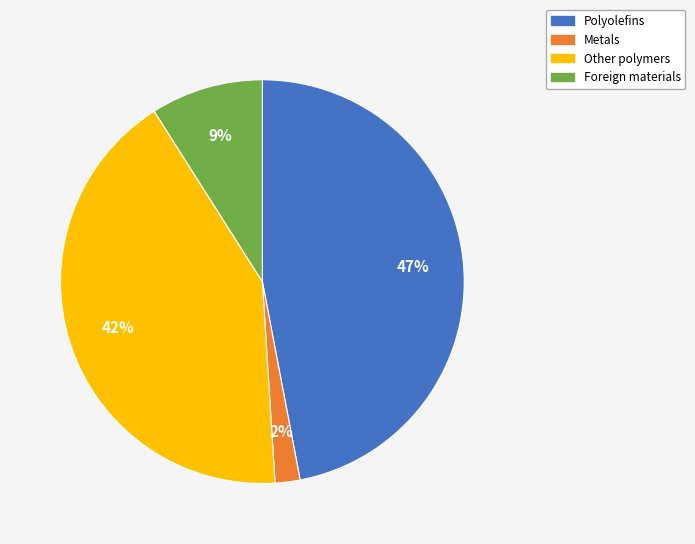

To the nearest percent, what is the average slice percentage?

25%